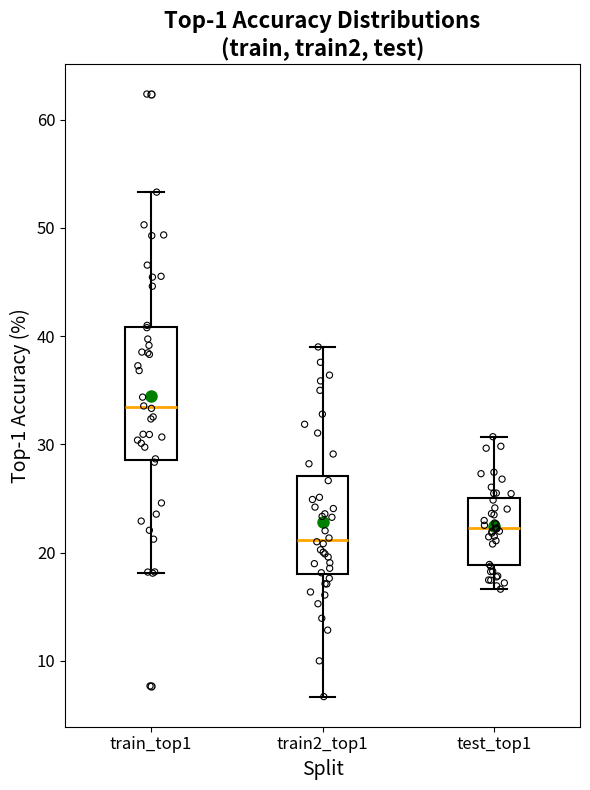

Reading left to right, transcribe this box plot: for each box, give where its median line is, the range the box spans, and where its two whiskers end, as read against the y-axis. The values are not printed on the chart, so give them approximately, as read against the axis.

train_top1: median 33, box 29 to 41, whiskers 18 to 53
train2_top1: median 21, box 18 to 27, whiskers 7 to 39
test_top1: median 22, box 19 to 25, whiskers 17 to 31